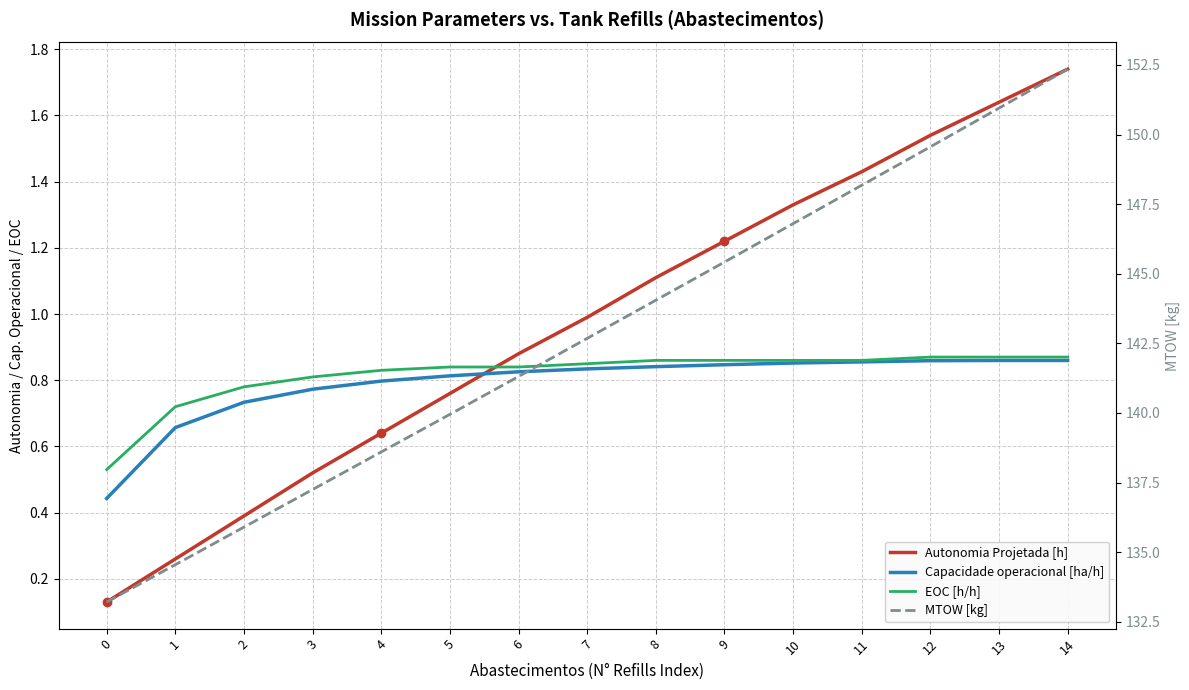

Reading left to right, transcribe all the data shown in this chart.

Autonomia Projetada [h]: 0=0.1	1=0.3	2=0.4	3=0.5	4=0.6	5=0.8	6=0.9	7=1.0	8=1.1	9=1.2	10=1.3	11=1.4	12=1.5	13=1.6	14=1.7
Capacidade operacional [ha/h]: 0=0.4	1=0.7	2=0.7	3=0.8	4=0.8	5=0.8	6=0.8	7=0.8	8=0.8	9=0.8	10=0.9	11=0.9	12=0.9	13=0.9	14=0.9
EOC [h/h]: 0=0.5	1=0.7	2=0.8	3=0.8	4=0.8	5=0.8	6=0.8	7=0.8	8=0.9	9=0.9	10=0.9	11=0.9	12=0.9	13=0.9	14=0.9
MTOW [kg]: 0=133.2	1=134.6	2=135.9	3=137.2	4=138.6	5=139.9	6=141.3	7=142.7	8=144.1	9=145.4	10=146.8	11=148.2	12=149.6	13=150.9	14=152.3